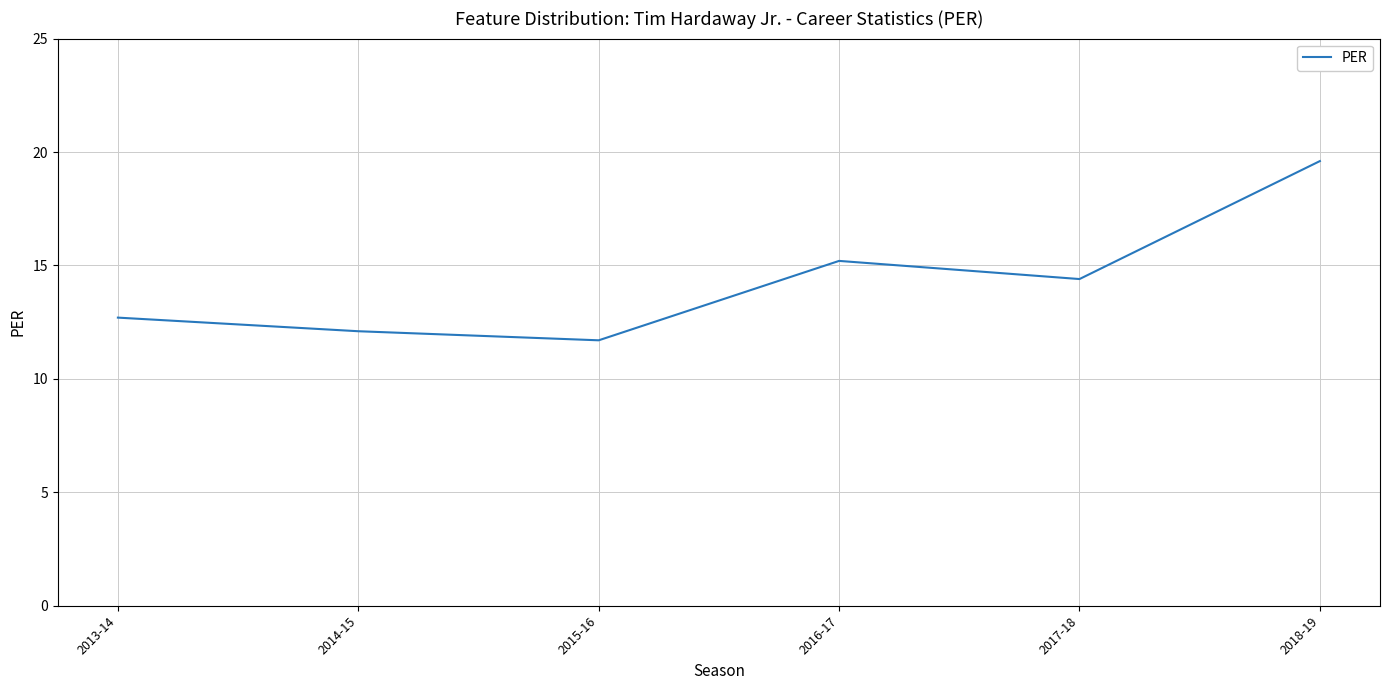

Approximately how many times larger is the value at 2018-19 compared to 2016-17?

1.3